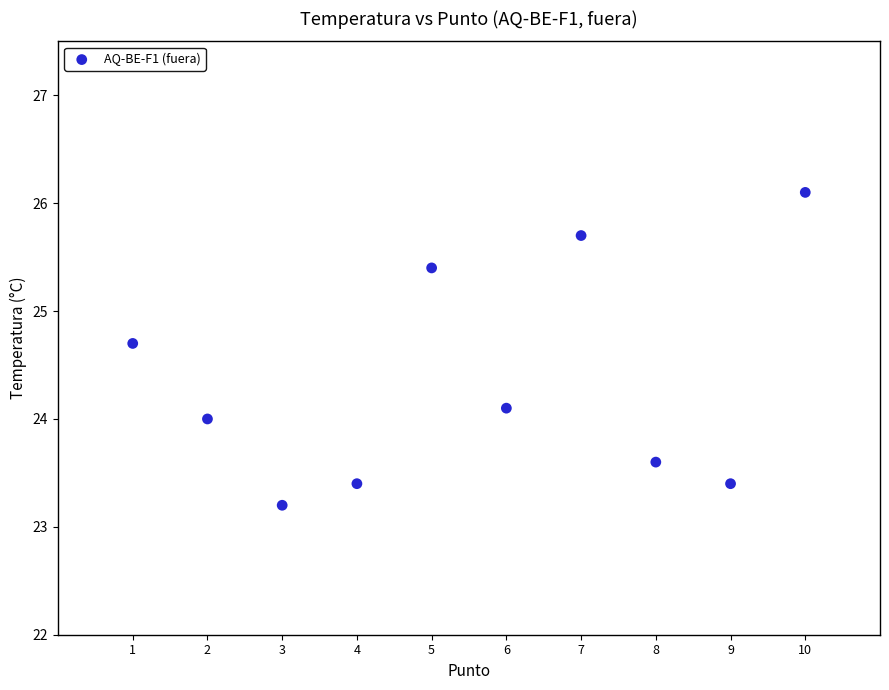

What is the average X value?

5.5